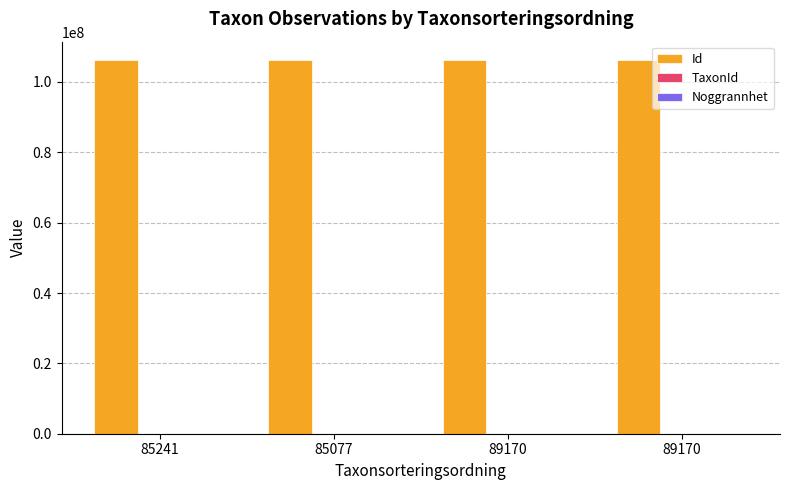

What is the greatest value displayed?

106151715